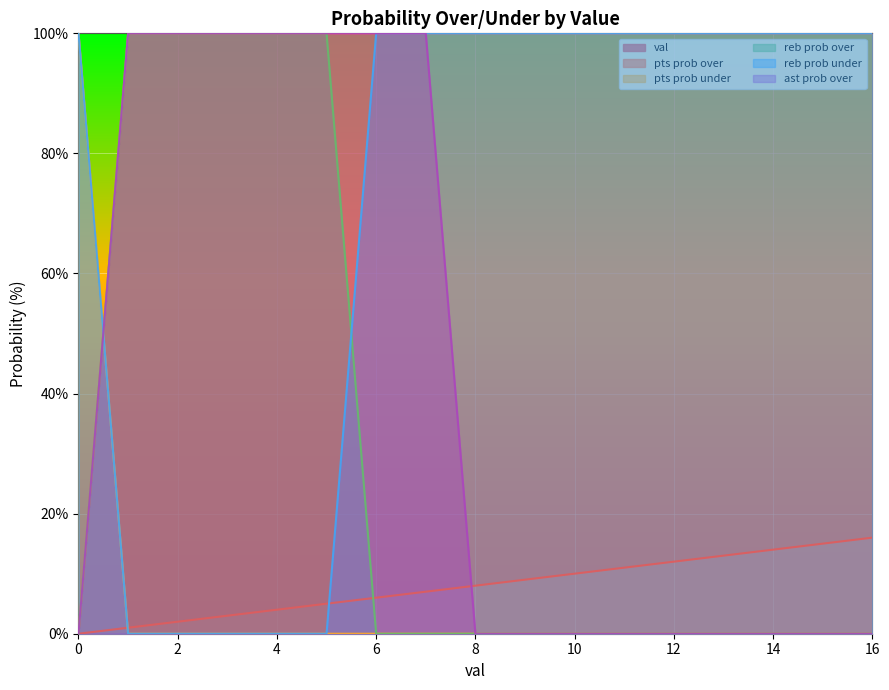

How many values in pts prob under are above zero?

16